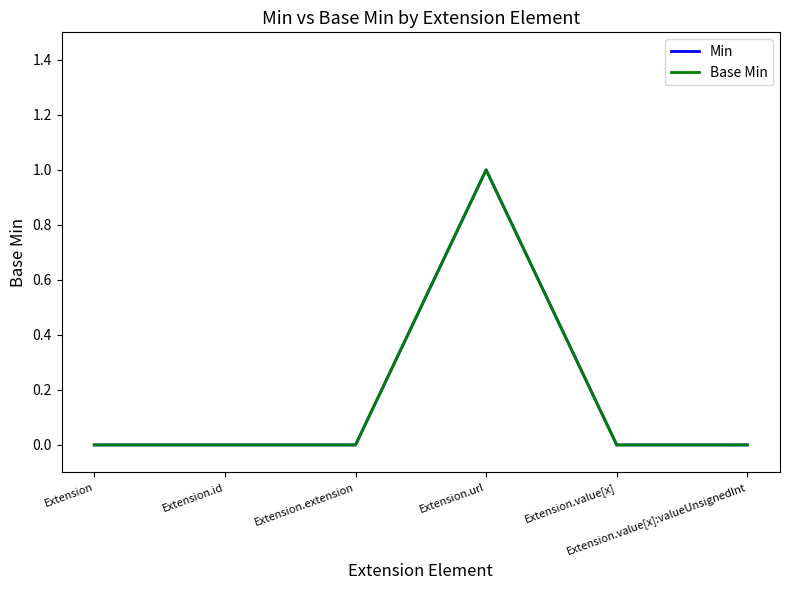

Reading left to right, transcribe all the data shown in this chart.

Min: Extension=0	Extension.id=0	Extension.extension=0	Extension.url=1	Extension.value[x]=0	Extension.value[x]:valueUnsignedInt=0
Base Min: Extension=0	Extension.id=0	Extension.extension=0	Extension.url=1	Extension.value[x]=0	Extension.value[x]:valueUnsignedInt=0